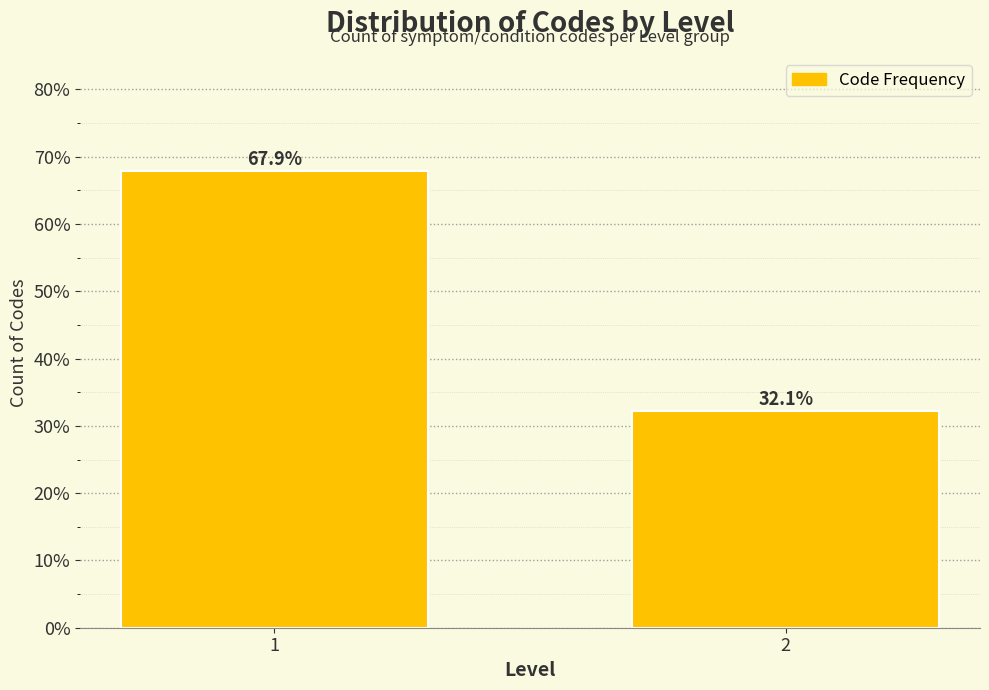

Reading right to left, transcribe all the data shown in this chart.

32.1	67.9